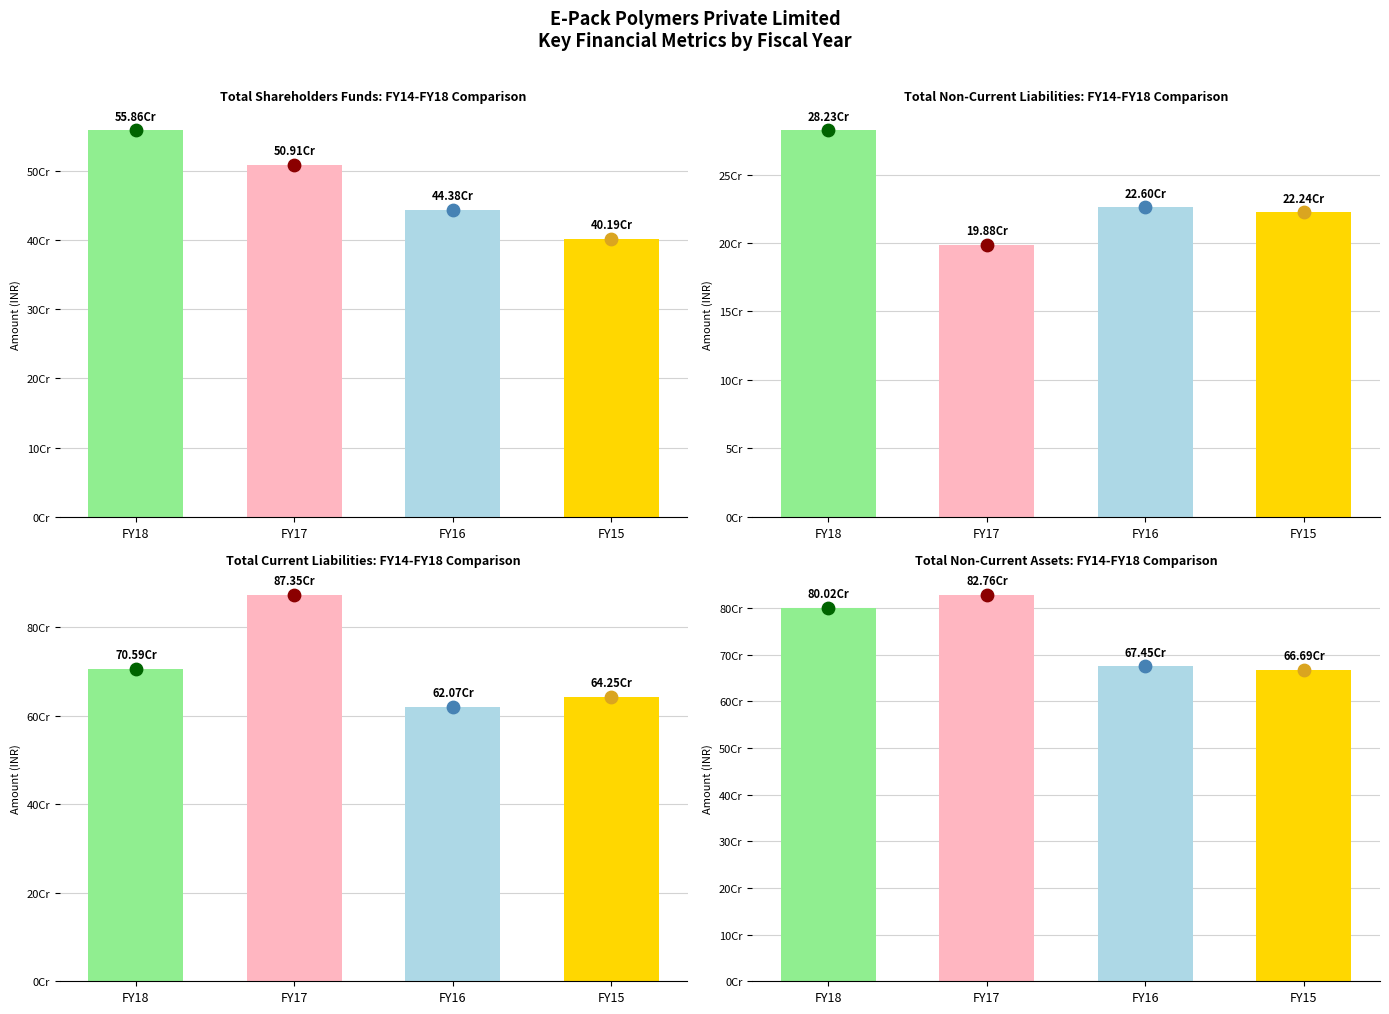

Is the value of FY18 at Total Non-Current Liabilities greater than the value of FY17 at Total Current Liabilities?

No